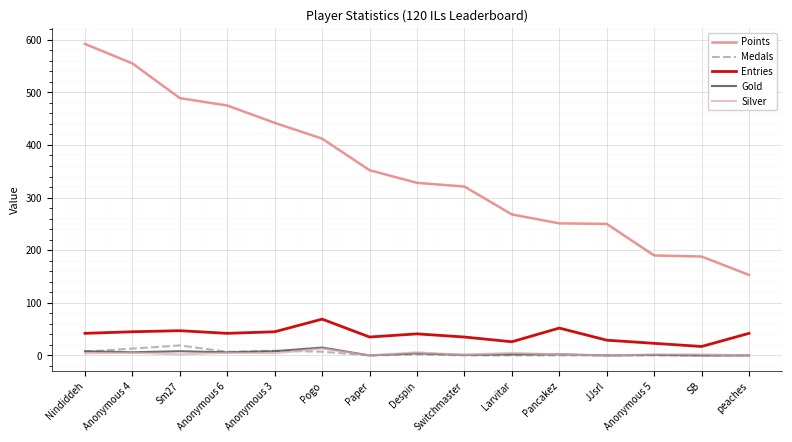

Which series has the largest total across all categories?

Points